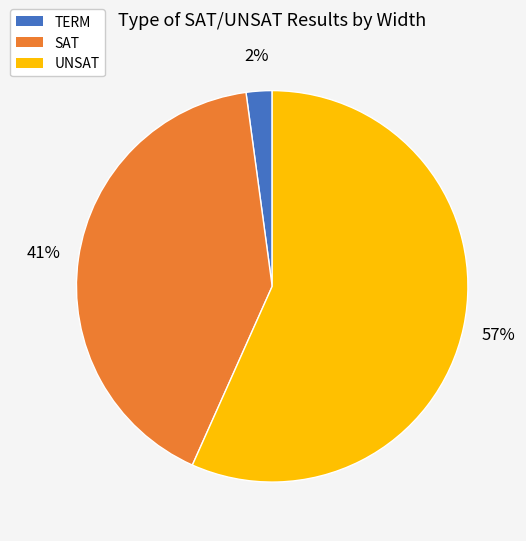

To the nearest percent, what is the difference between the largest and smallest slice percentages?

55%